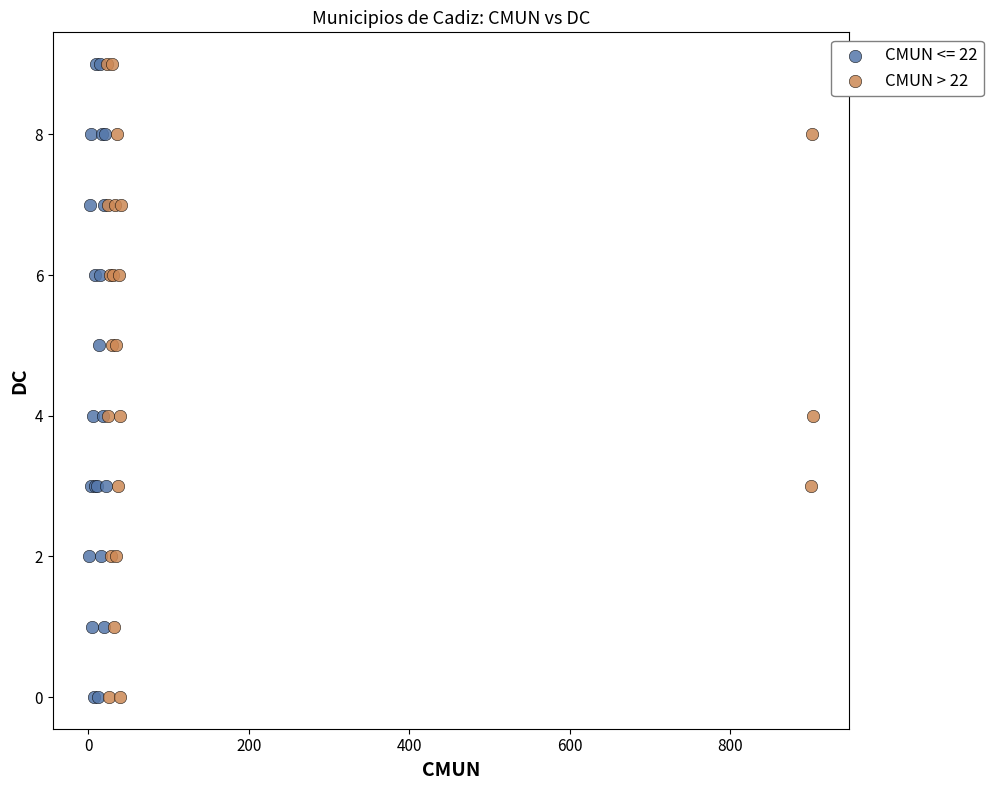

What are all the series names shown in the legend?

CMUN <= 22, CMUN > 22